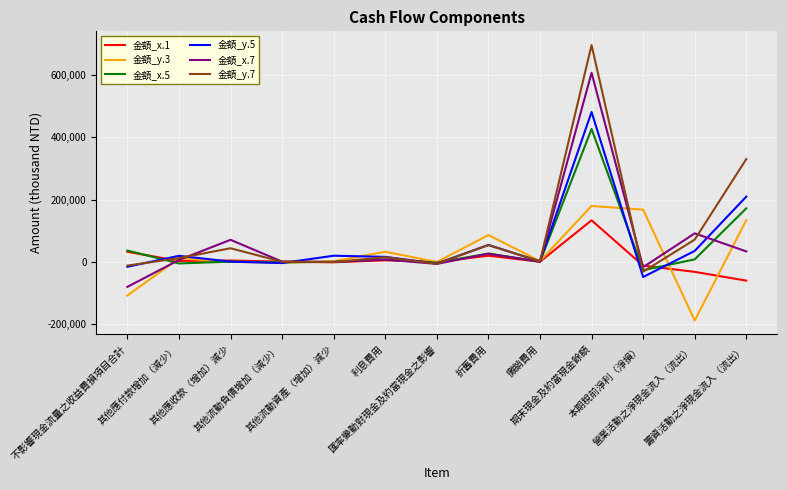

What is the minimum value shown in the chart?

-188149